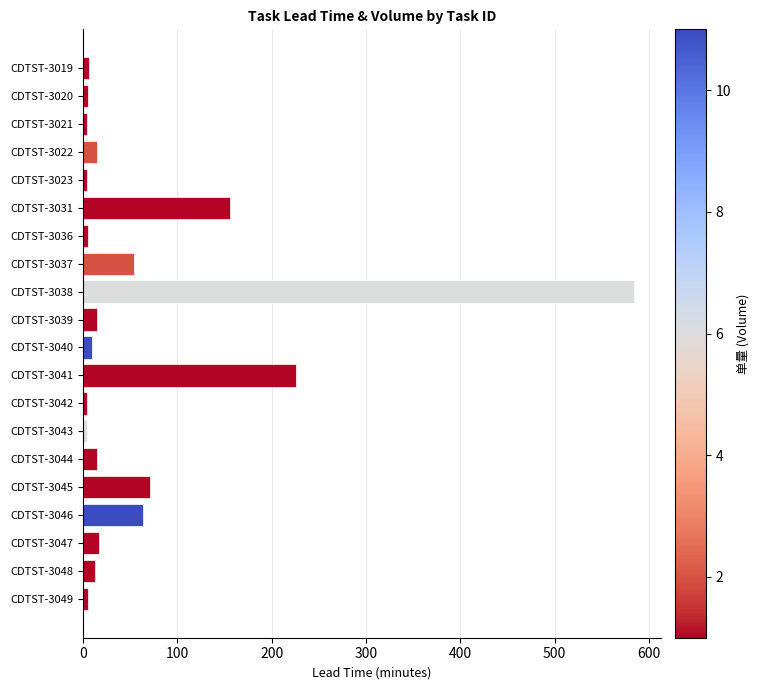

Where is the data nearest to the value 294?

CDTST-3041